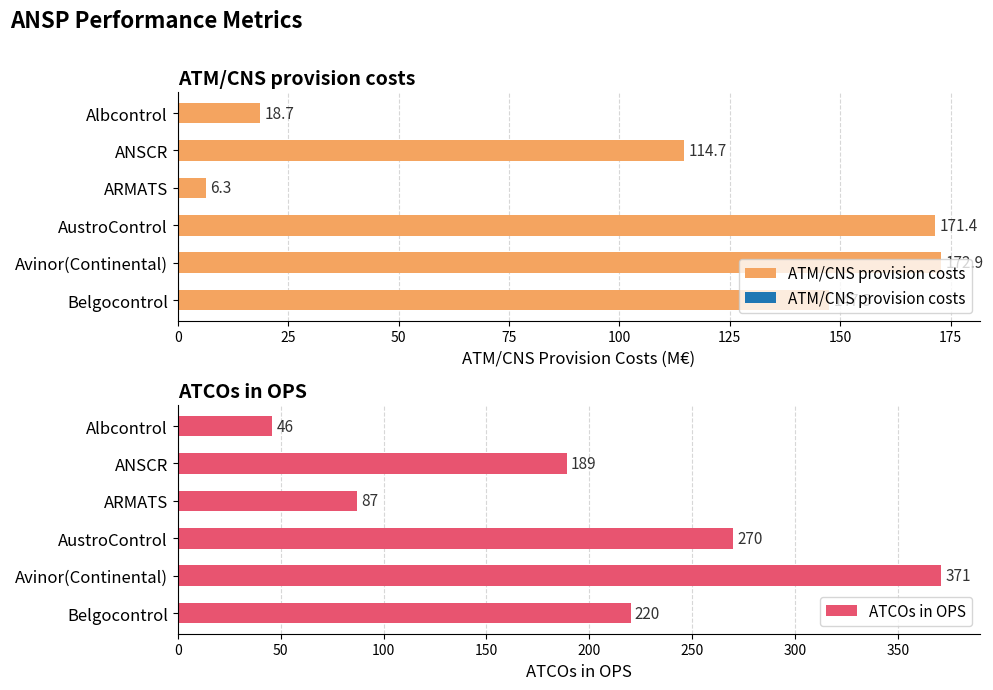

Which series has the largest range (max minus min)?

ATCOs in OPS